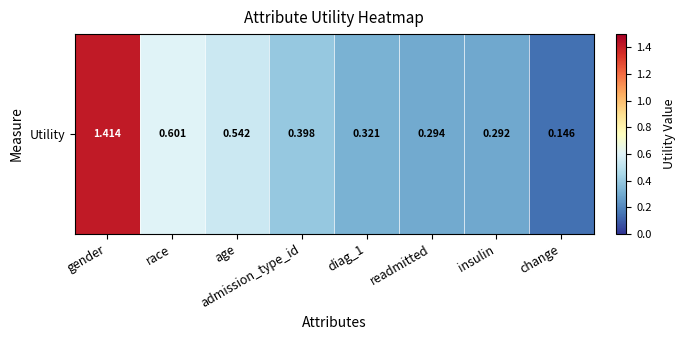

True or false: the data shows 0.6 at race.

True